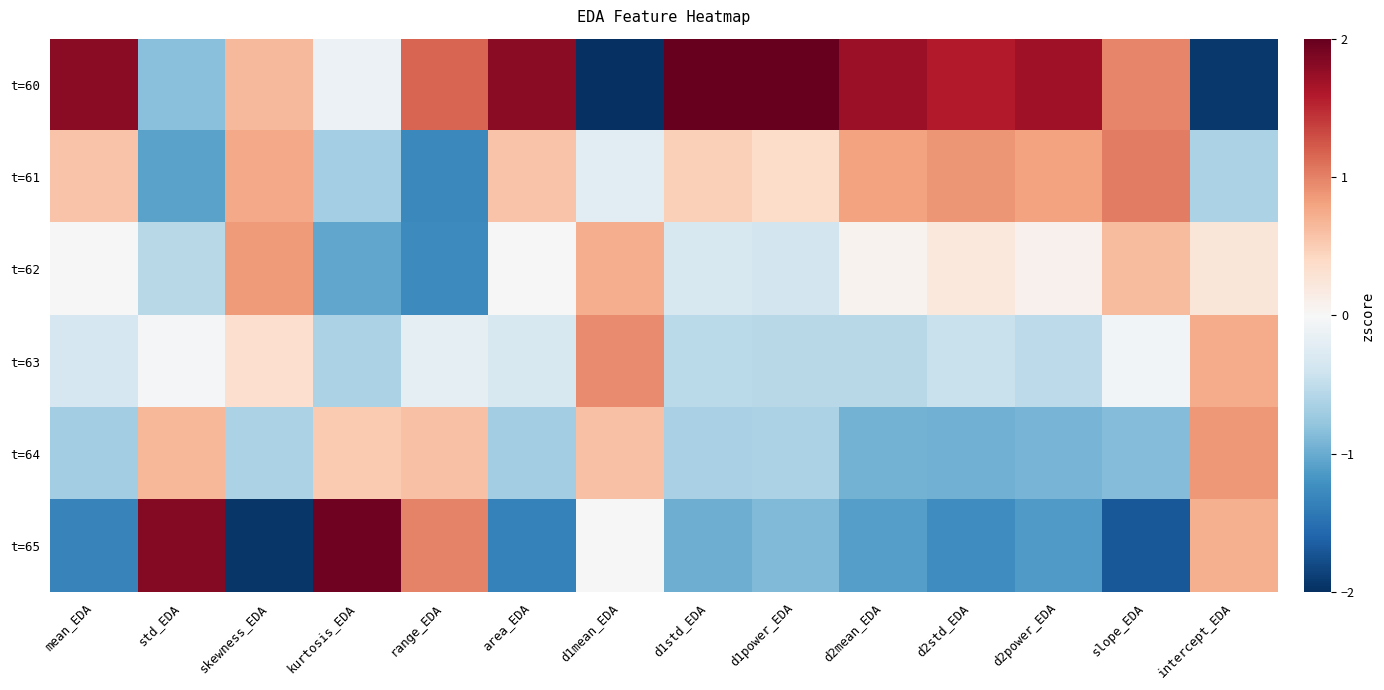

At which category is the sum across all series the highest?

area_EDA